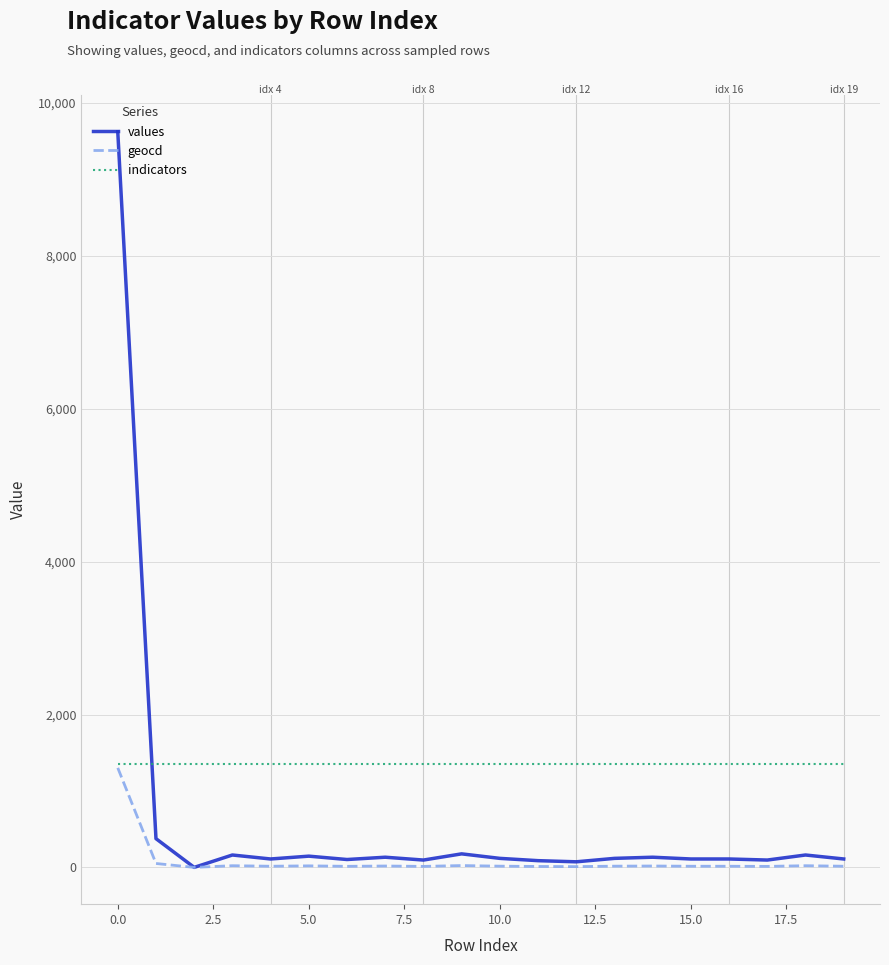

What is the difference between the maximum and second lowest values in the geocd series?

1292